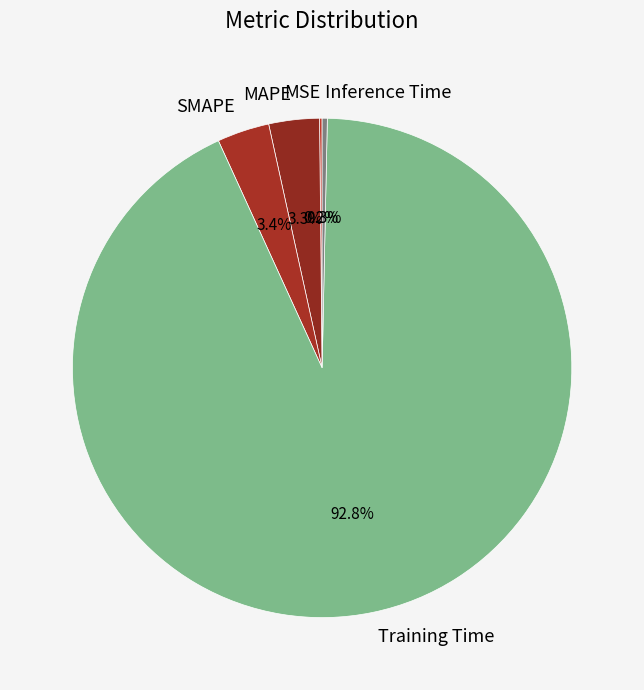

To the nearest percent, what is the average slice percentage?

20%